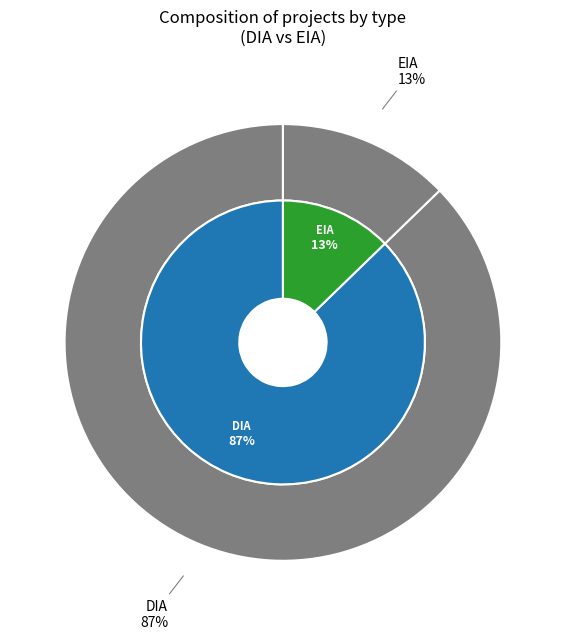

How many segments does this pie chart have?

2